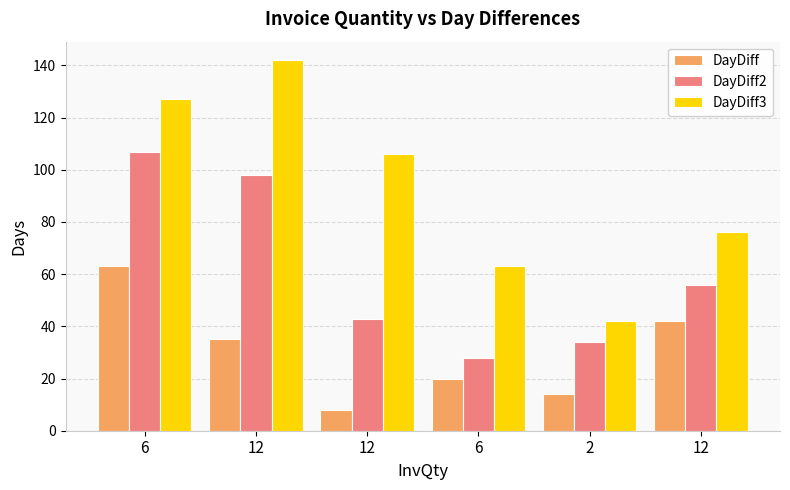

What is the lowest value of the DayDiff3 series?

42